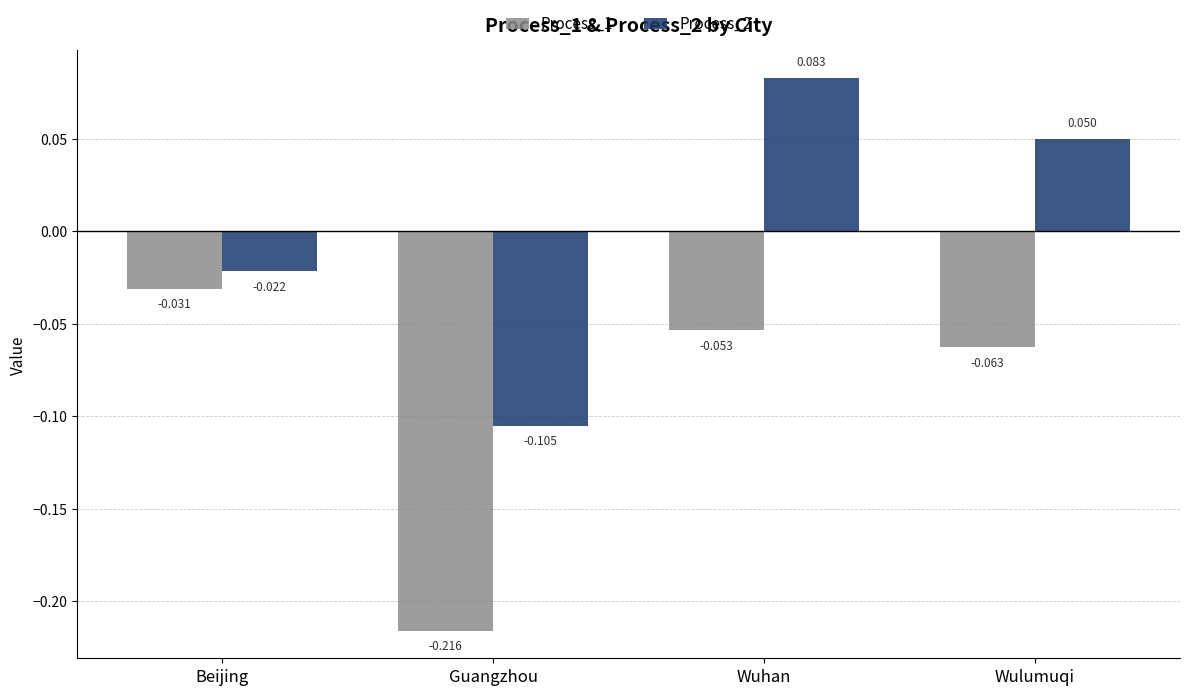

What are all the series names shown in the legend?

Process_1, Process_2